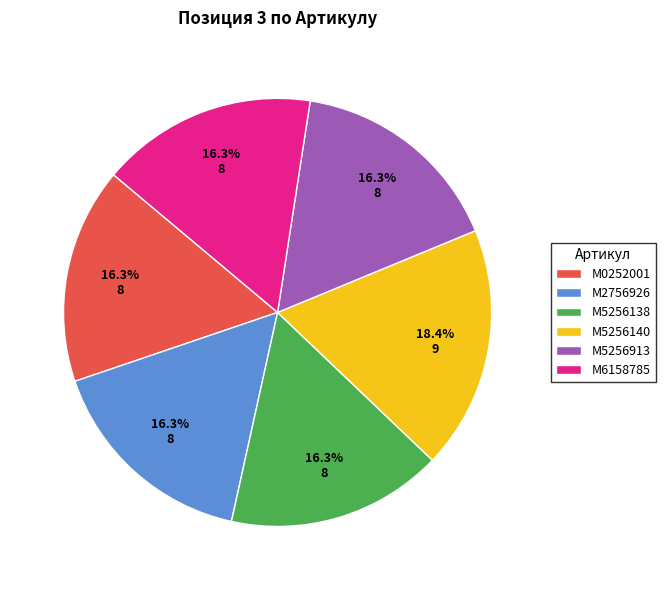

Is it true that M2756926 is 16% of the pie?

True